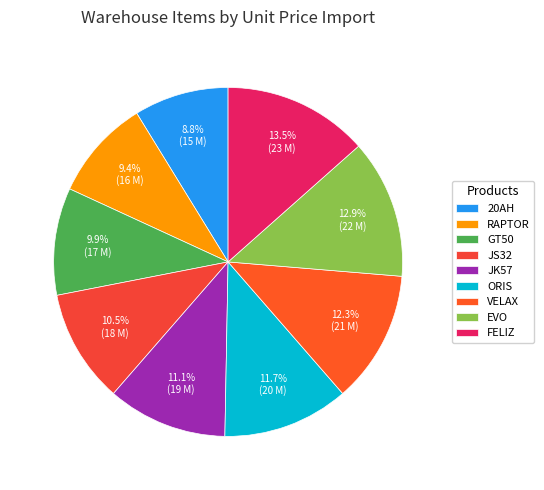

Rank the categories by value from lowest to highest.

20AH, RAPTOR, GT50, JS32, JK57, ORIS, VELAX, EVO, FELIZ